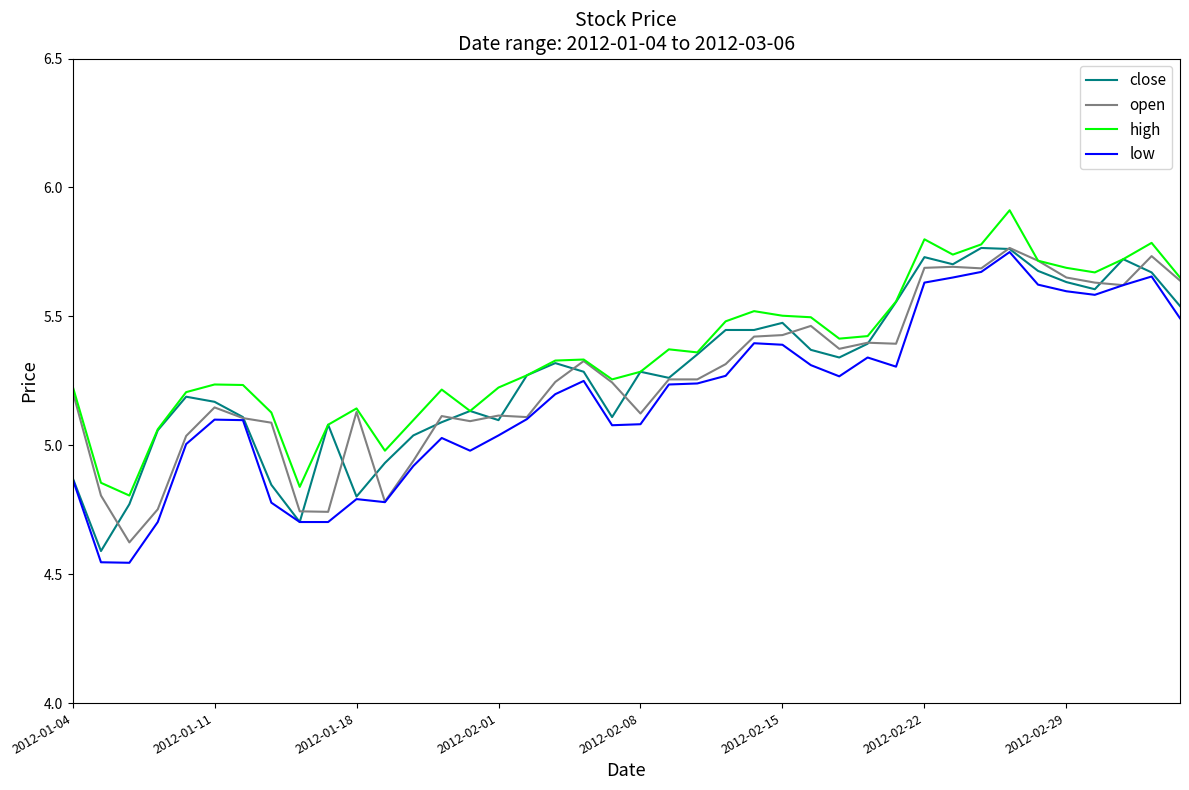

What is the maximum value shown in the chart?

5.9